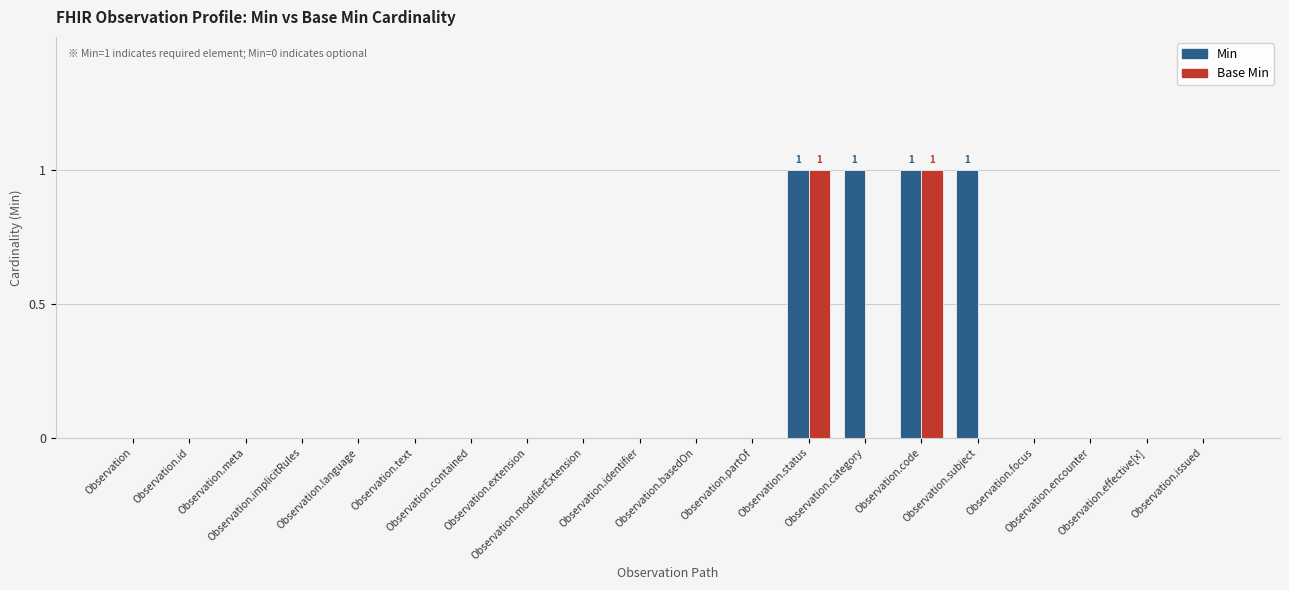

Are the bars horizontal?

No